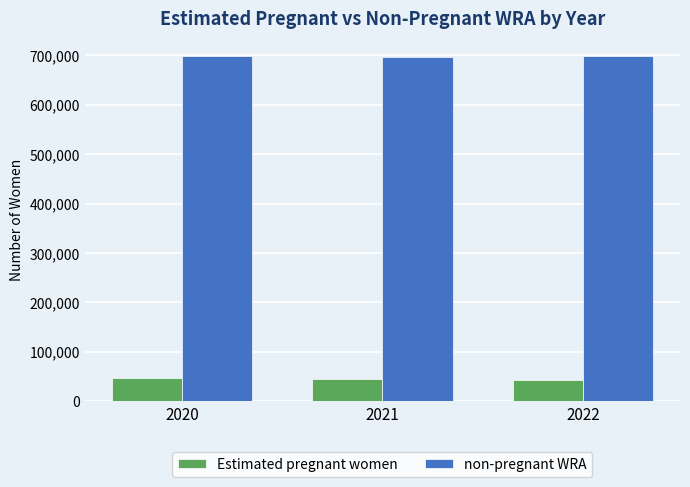

List the series in order of their peak value, highest first.

non-pregnant WRA, Estimated pregnant women